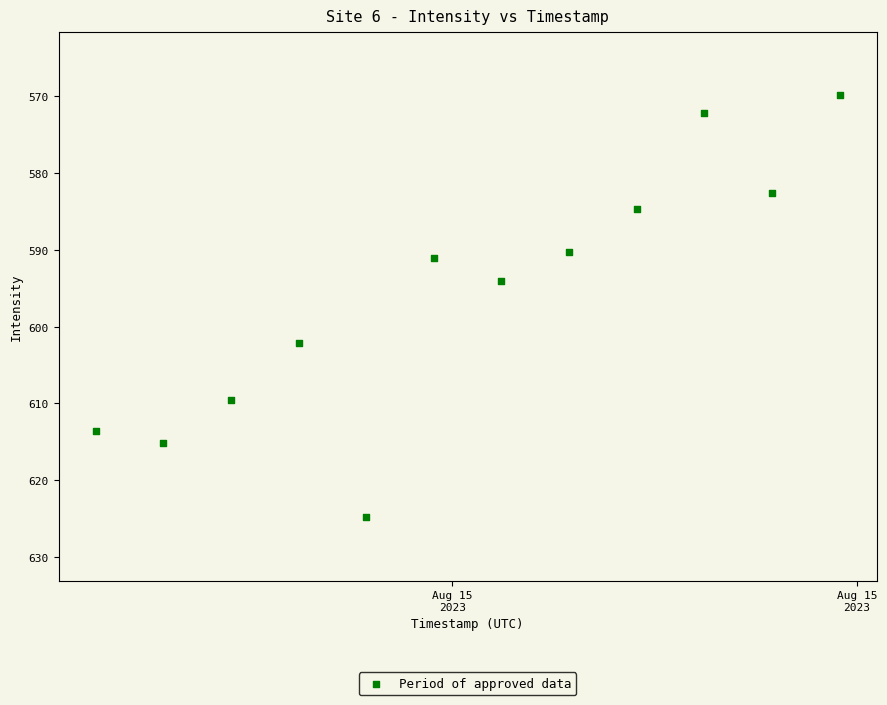

What Y value in the scatter plot is closest to 597?

594.1